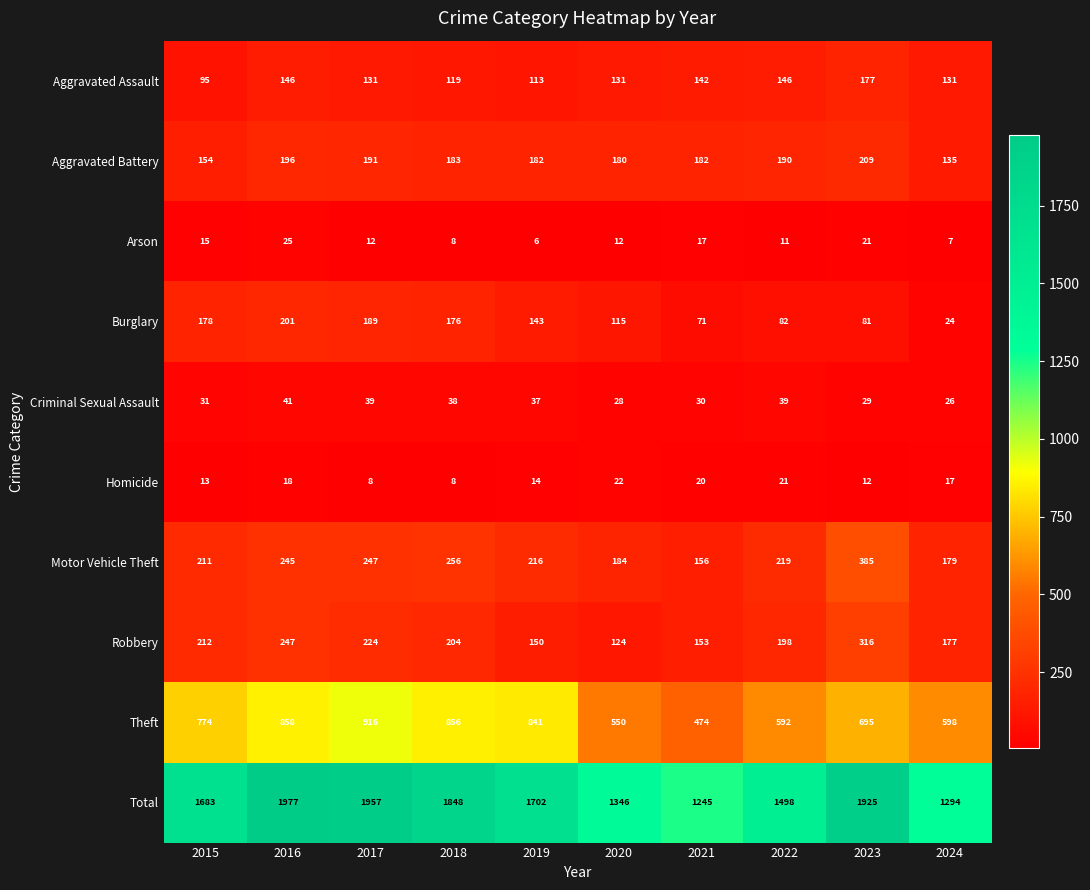

What is the approximate value of Burglary at 2016?

201